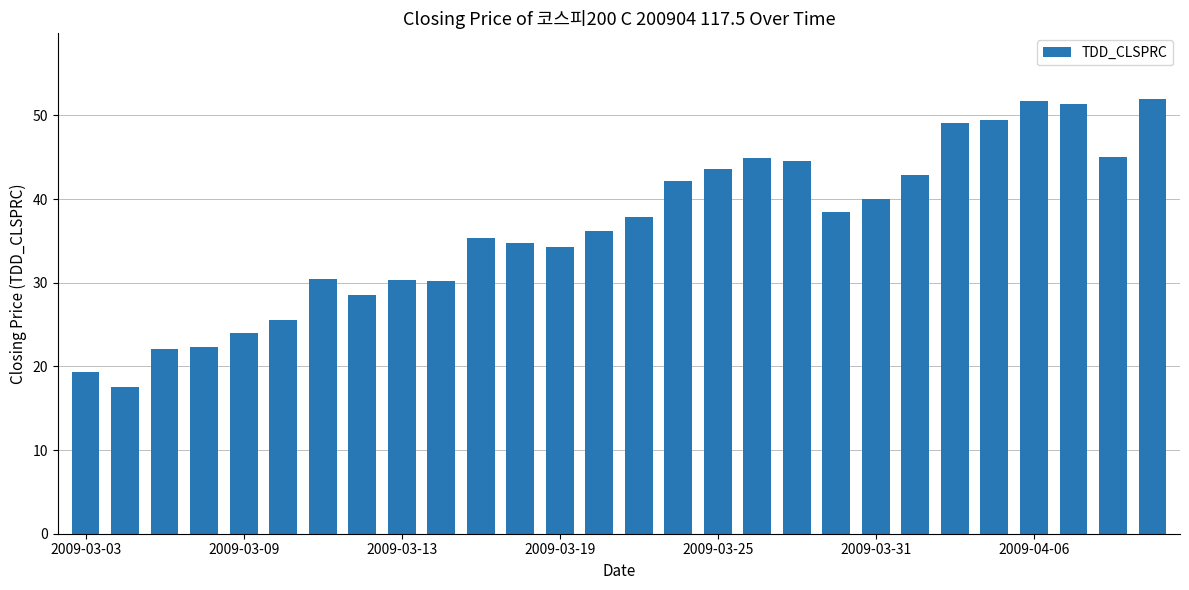

What is the minimum value shown in the chart?

17.5